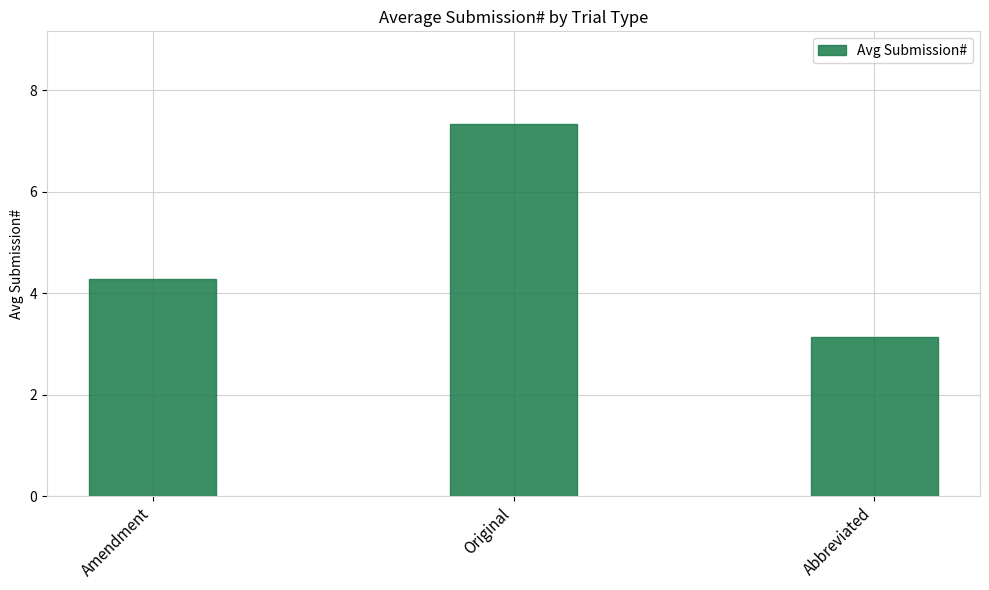

What is the difference between the maximum and minimum values?

4.2